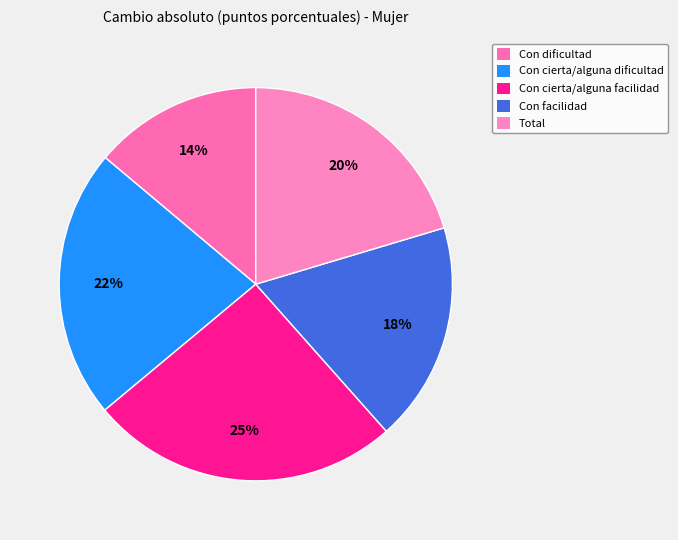

To the nearest percent, what is the combined percentage of Con dificultad and Con cierta/alguna facilidad?

39%